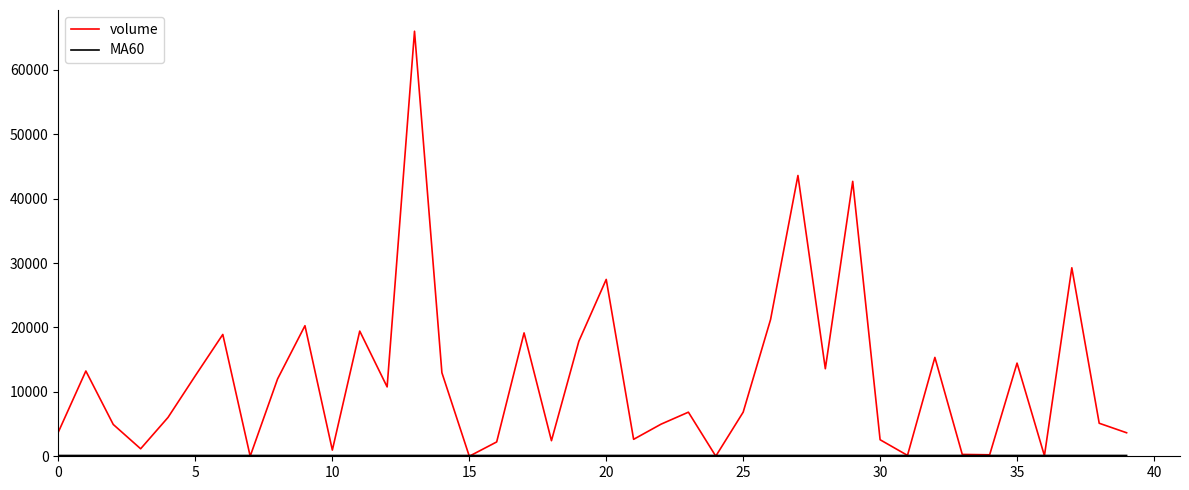

List the series in order of their peak value, highest first.

volume, MA60